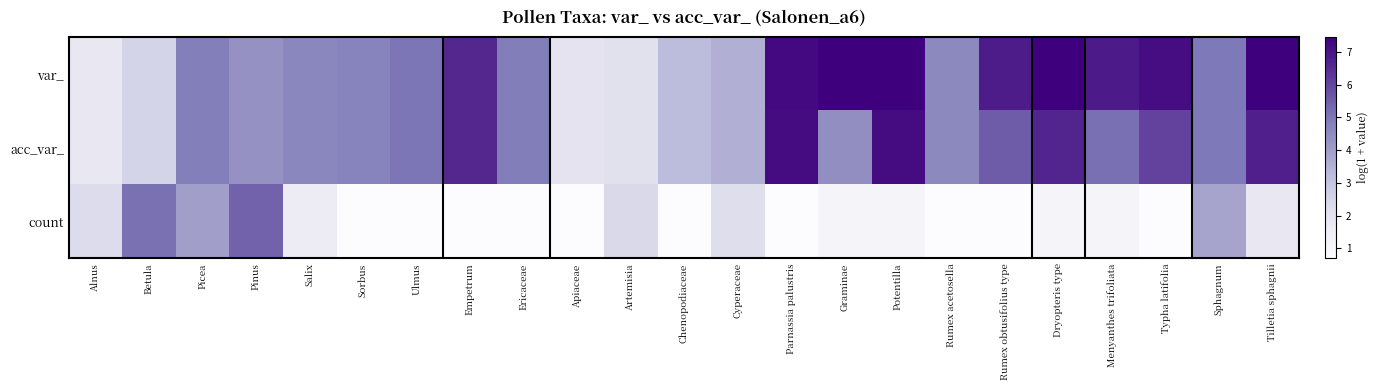

Which series has the largest range (max minus min)?

var_